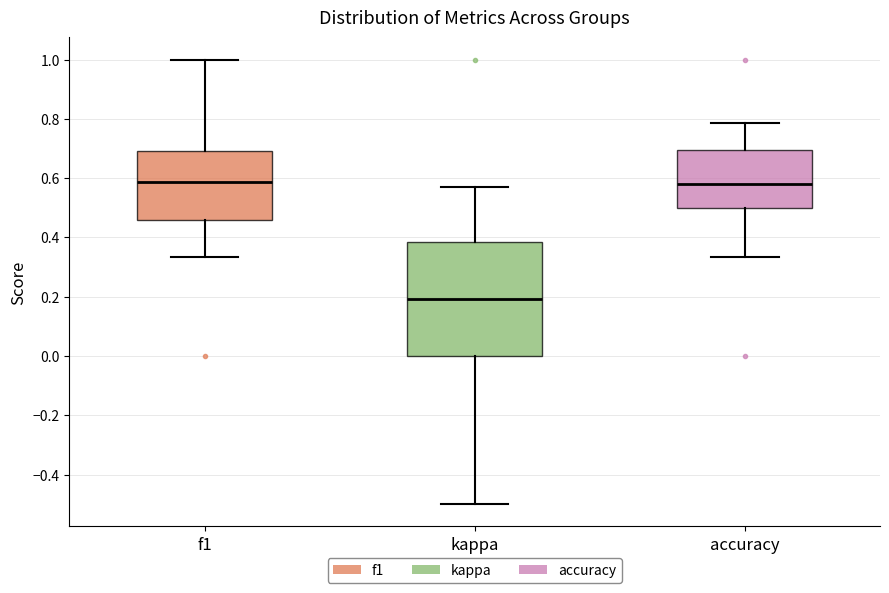

Reading left to right, transcribe this box plot: for each box, give where its median line is, the range the box spans, and where its two whiskers end, as read against the y-axis. The values are not printed on the chart, so give them approximately, as read against the axis.

f1: median 0.58, box 0.46 to 0.70, whiskers 0.34 to 1.00
kappa: median 0.20, box 0.00 to 0.38, whiskers -0.50 to 0.58
accuracy: median 0.58, box 0.50 to 0.70, whiskers 0.34 to 0.78